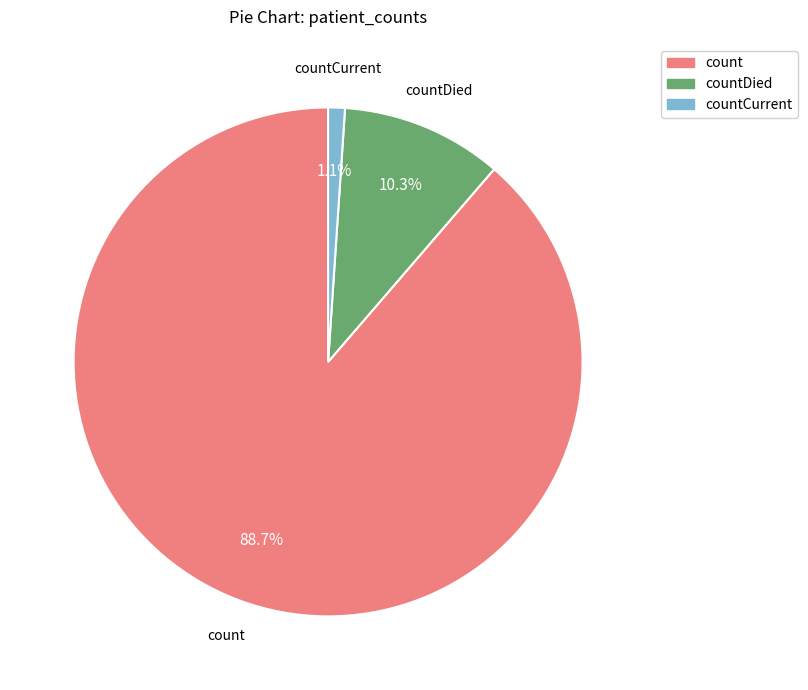

Is there a majority slice in this chart?

Yes